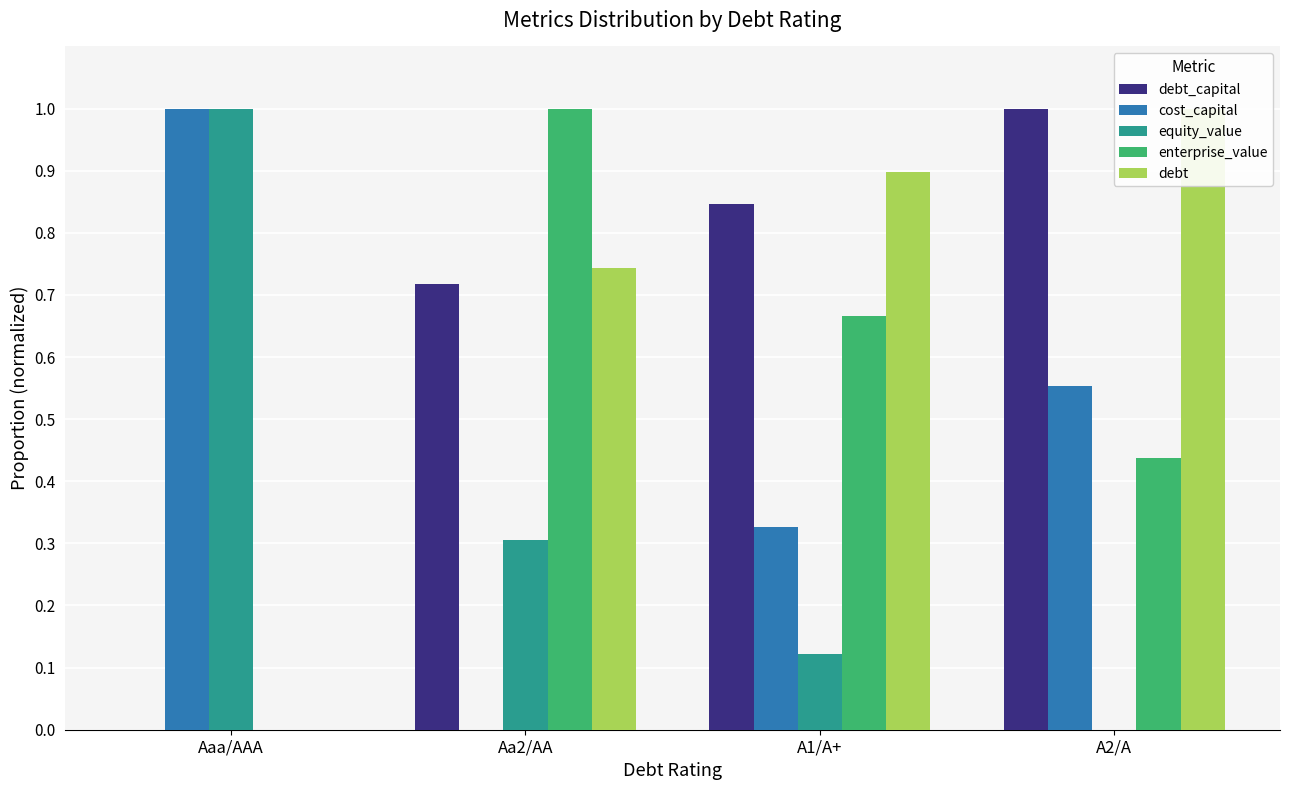

What is the total value across all series at A2/A?

3.0